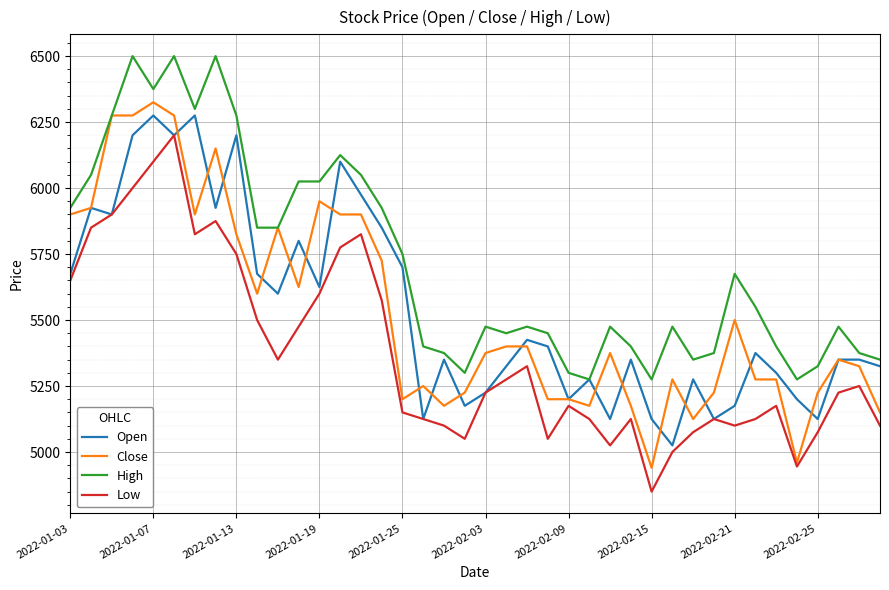

What is the minimum value shown in the chart?

4850